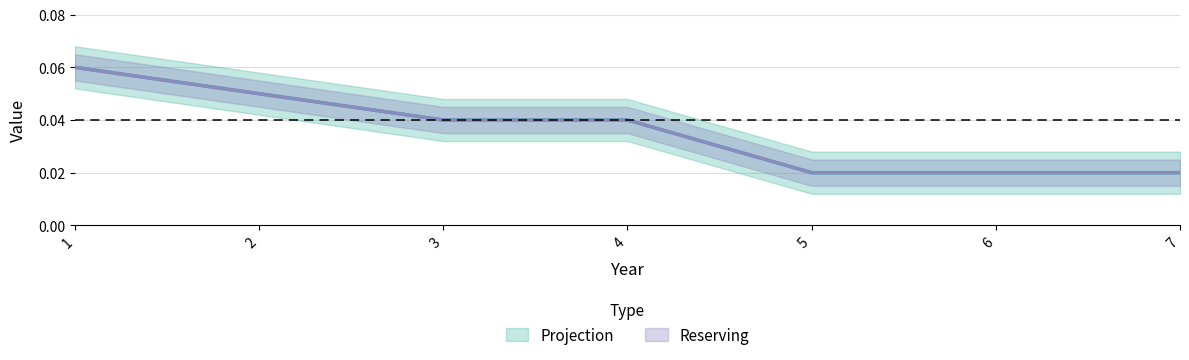

Which category has the lowest value across all series?

5